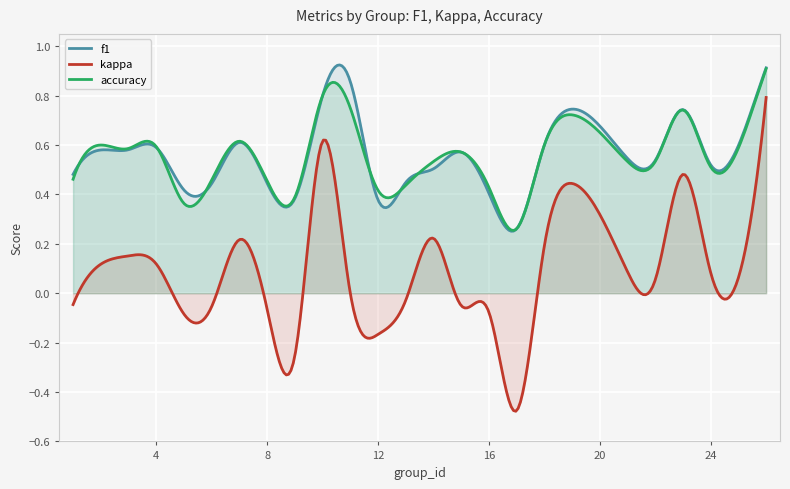

What is the difference between the f1 values at 5 and 19?

0.3